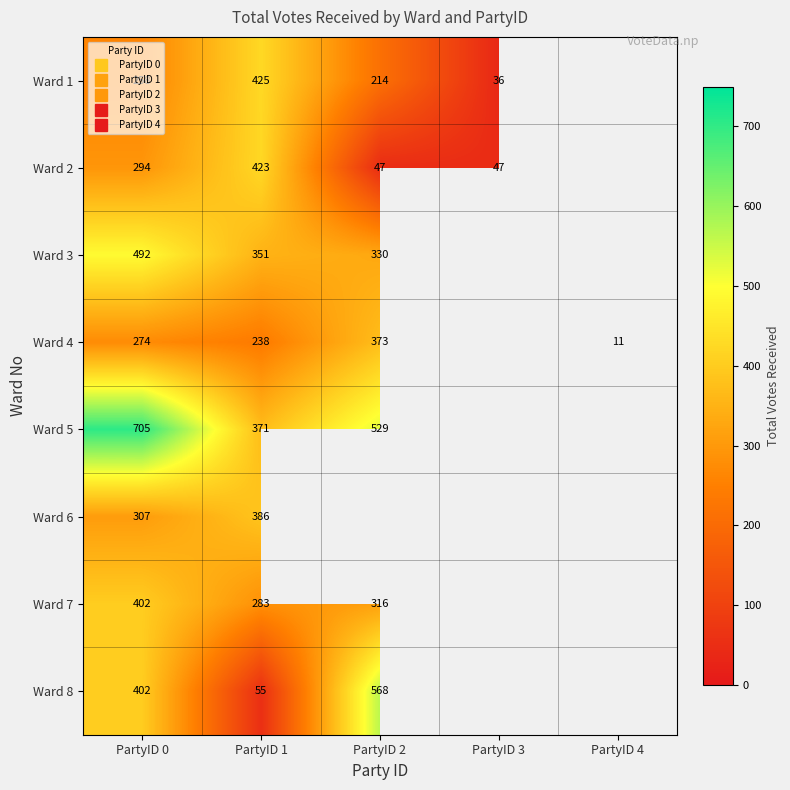

Rank the categories by Ward 4 value from highest to lowest.

PartyID 2, PartyID 0, PartyID 1, PartyID 3, PartyID 4